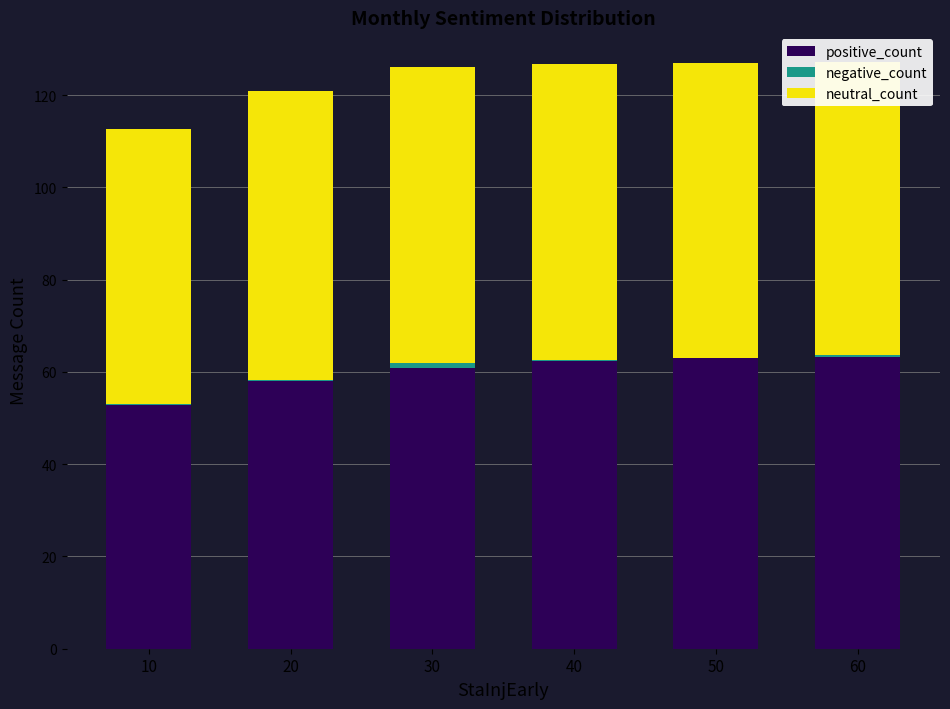

How many values in the positive_count series exceed 62?

3